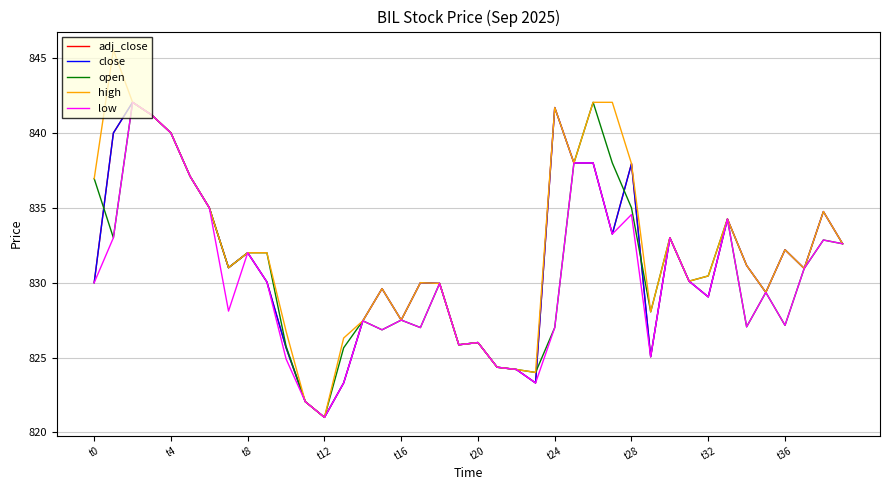

Which series has the largest total across all categories?

high